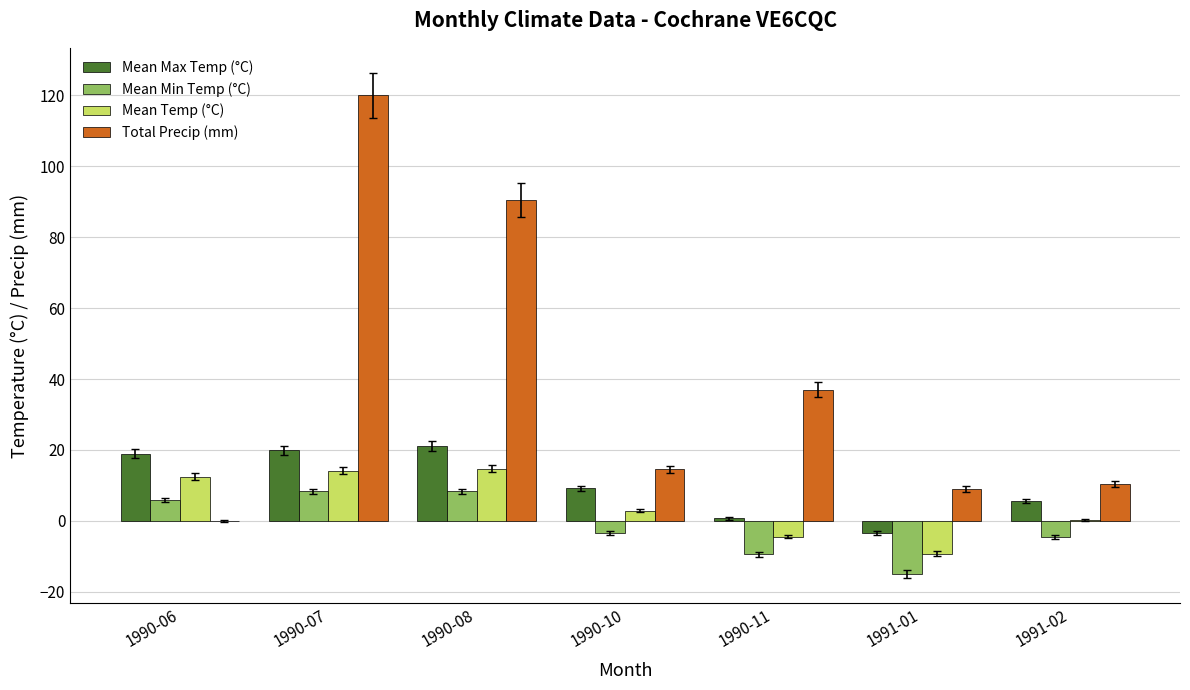

How many values in the Mean Temp (°C) series exceed 2?

4